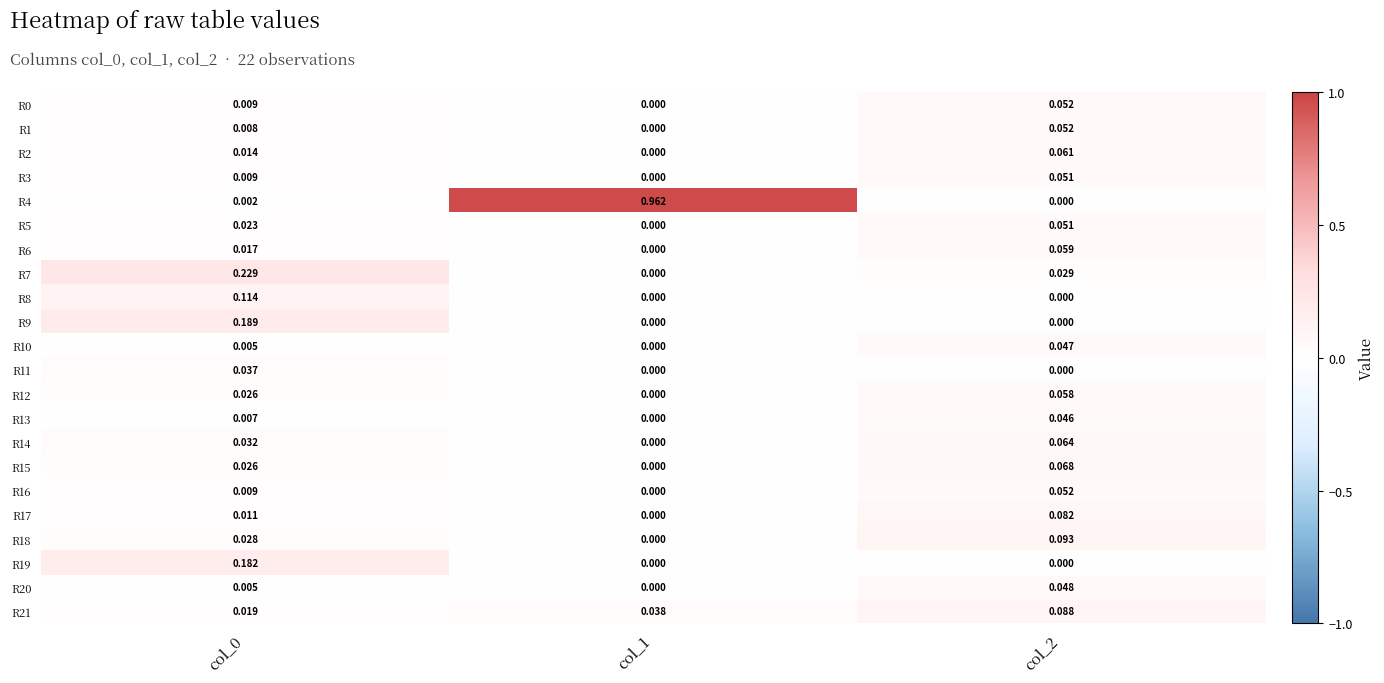

Is the value of R4 at col_0 greater than the value of R16 at col_2?

No